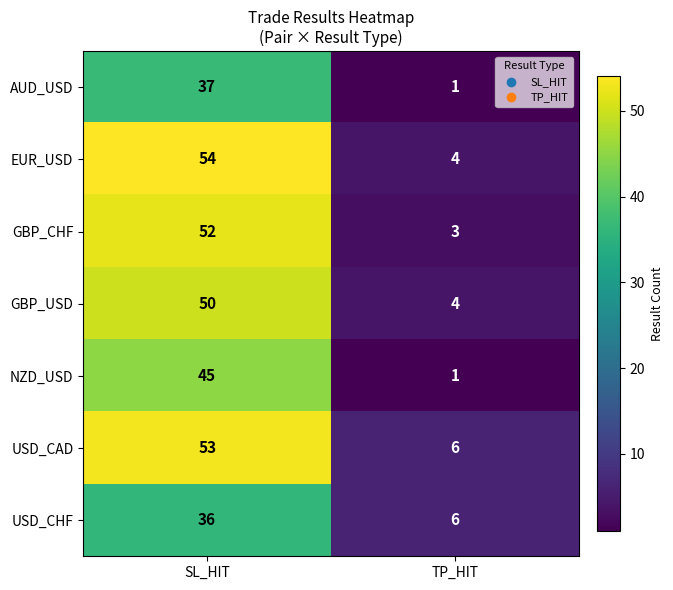

Is it true that GBP_CHF equals 5 at TP_HIT?

False